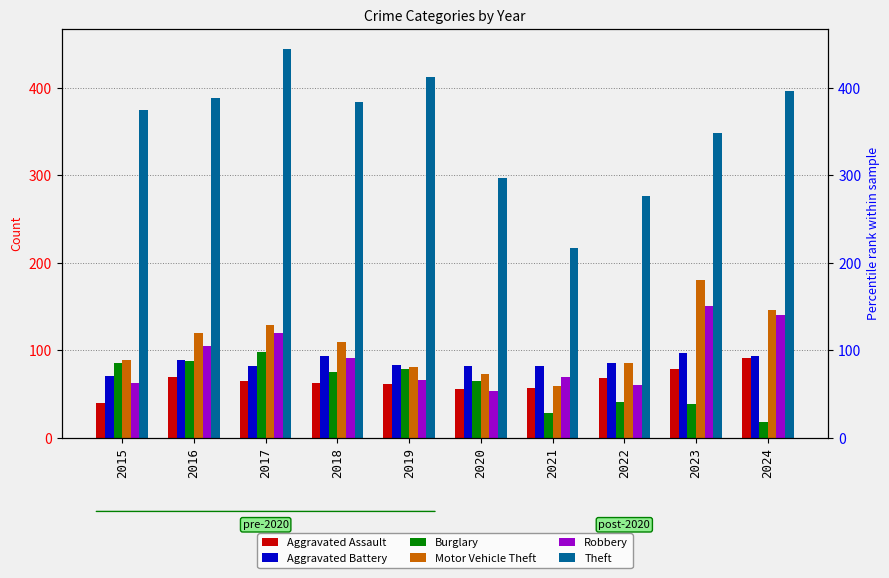

Which series has the largest range (max minus min)?

Theft